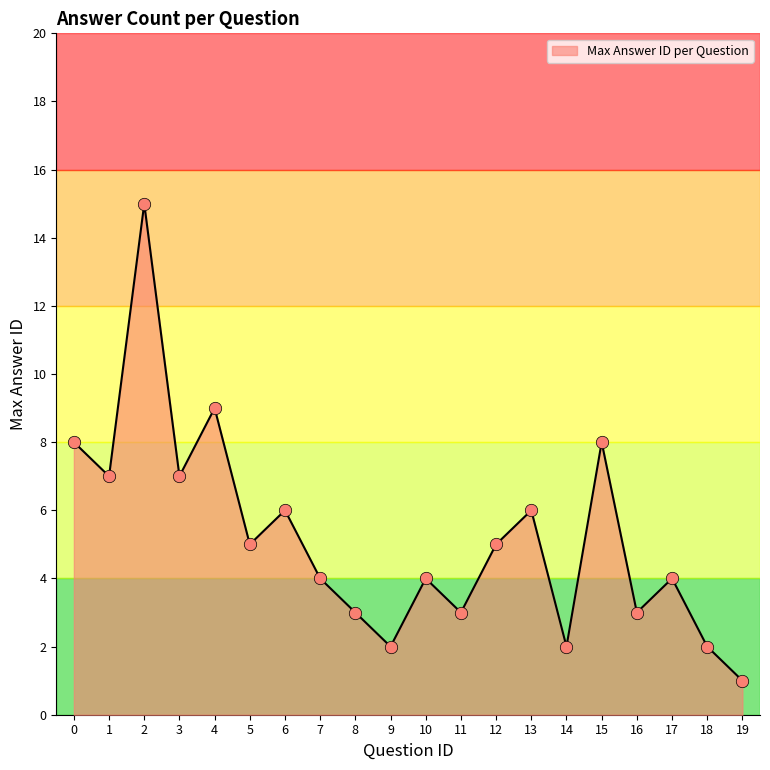

Between 10 and 3, which is larger?

3